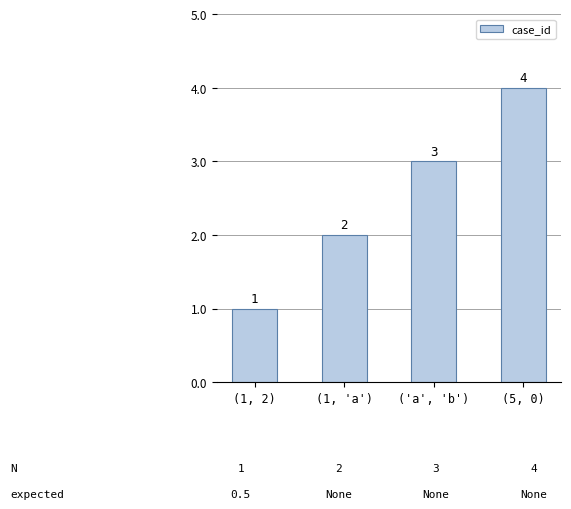

What is the difference between the maximum and minimum values?

3